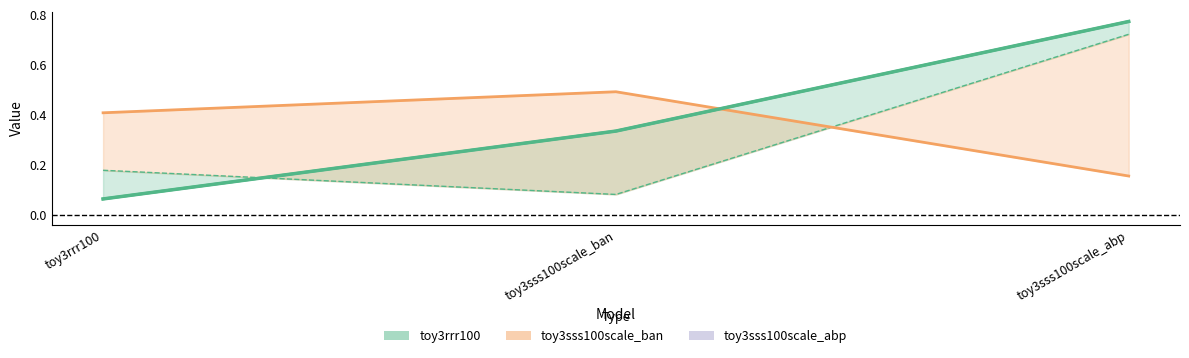

Where is the data nearest to the value 0?

toy3rrr100